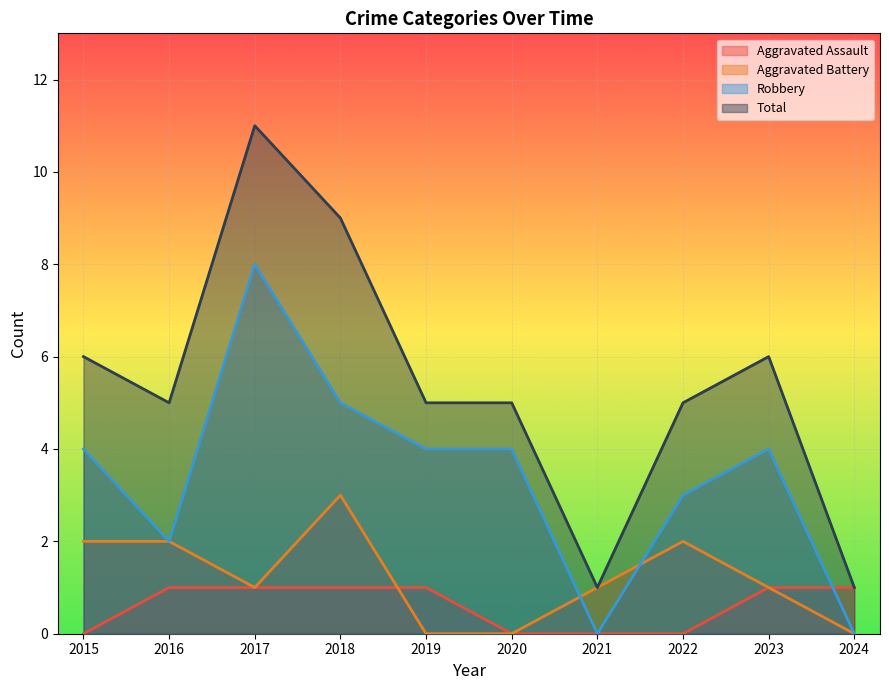

The Aggravated Battery series shows 2 at 2024. True or false?

False